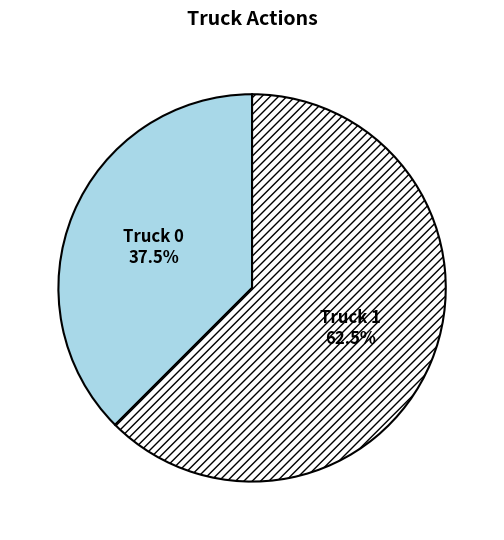

How many segments does this pie chart have?

2